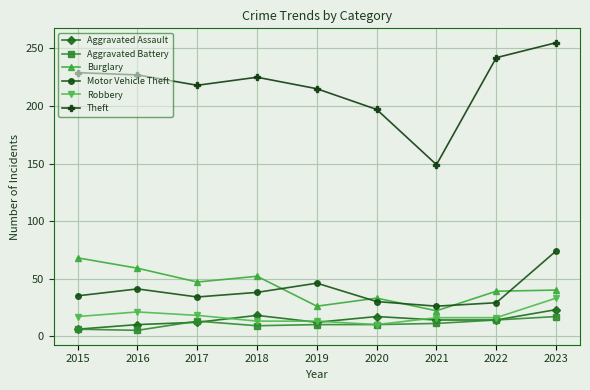

Rank the series at 2018 from lowest to highest value.

Aggravated Battery, Robbery, Aggravated Assault, Motor Vehicle Theft, Burglary, Theft